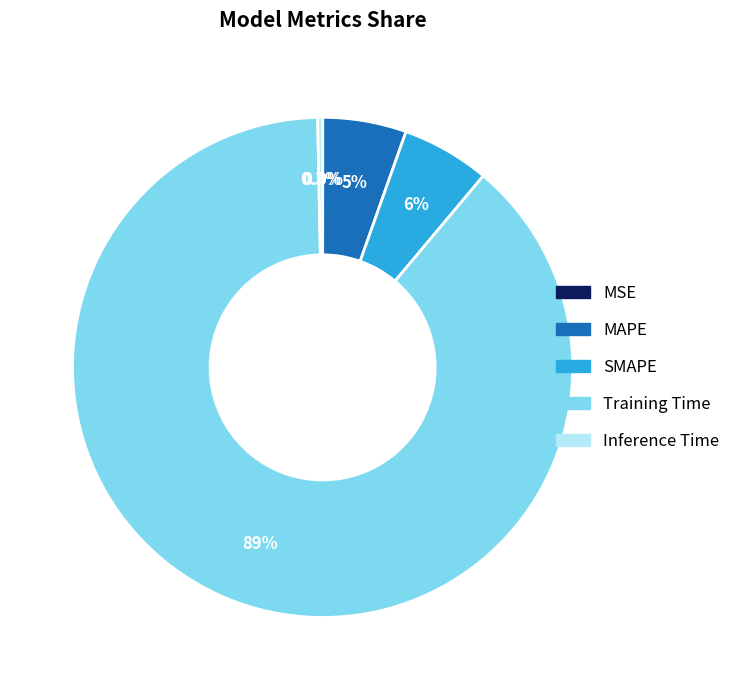

What portion of the pie excludes Inference Time?

99.7%